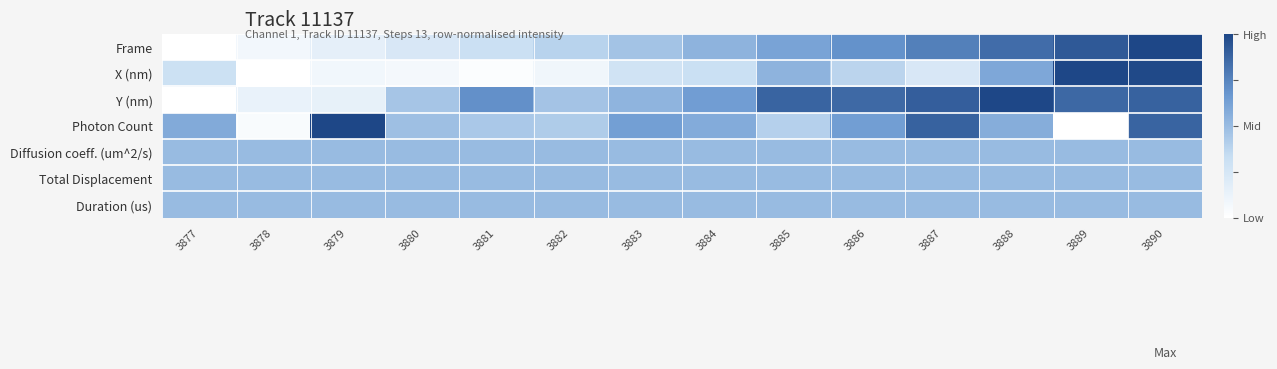

How many distinct data groups are displayed?

7